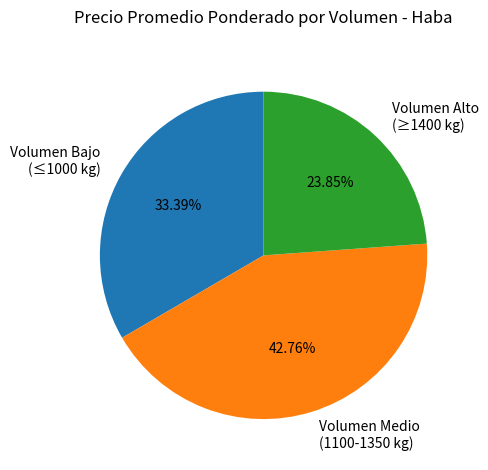

What is the largest slice in the pie chart?

Volumen Medio (1100-1350 kg)